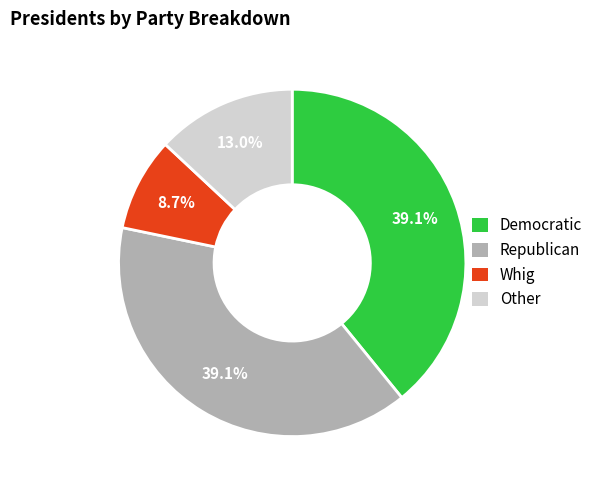

Is it true that Republican is 39% of the pie?

True